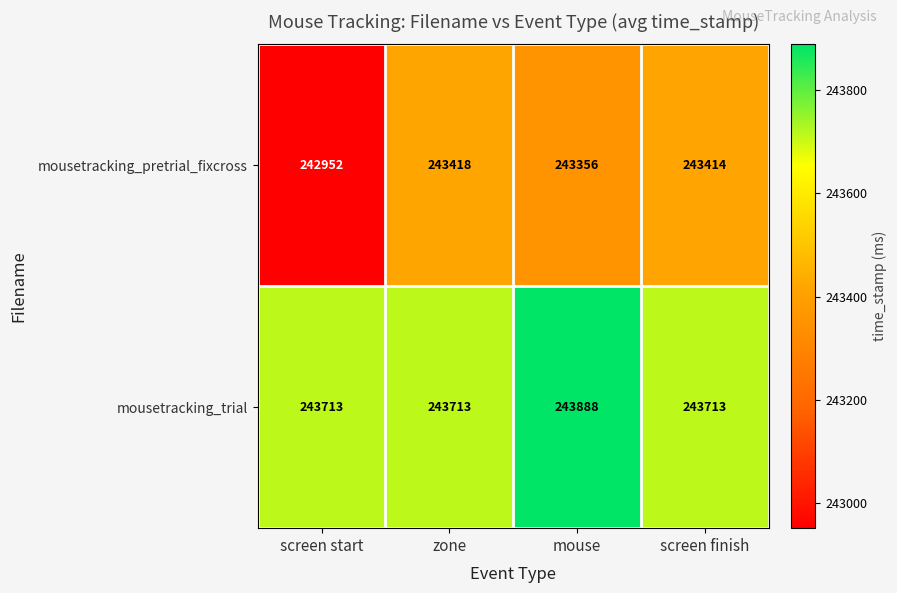

Rank the series by their average value, from highest to lowest.

mousetracking_trial, mousetracking_pretrial_fixcross